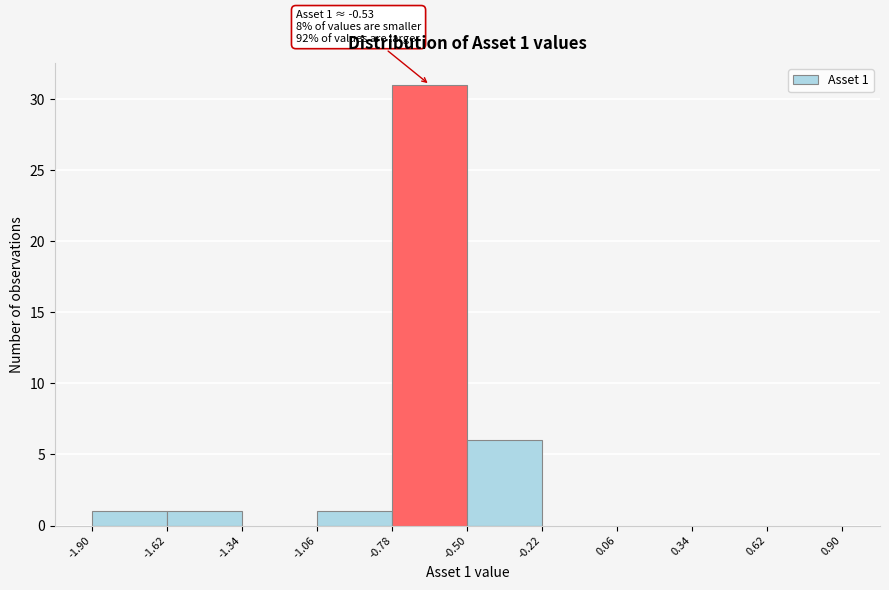

Which range on the x-axis has the tallest bar?

-0.78 to -0.50